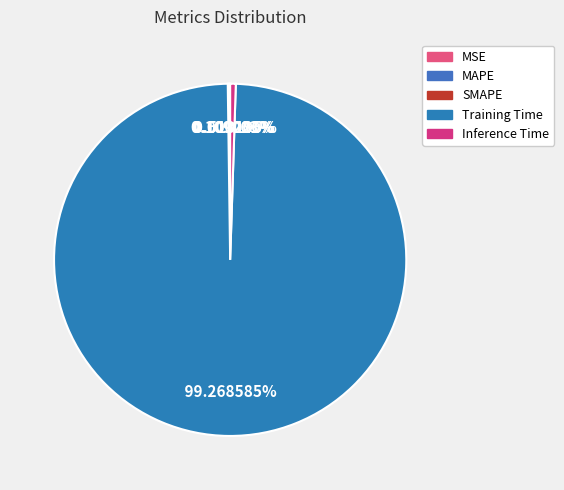

The Training Time slice represents 89% of the pie. True or false?

False